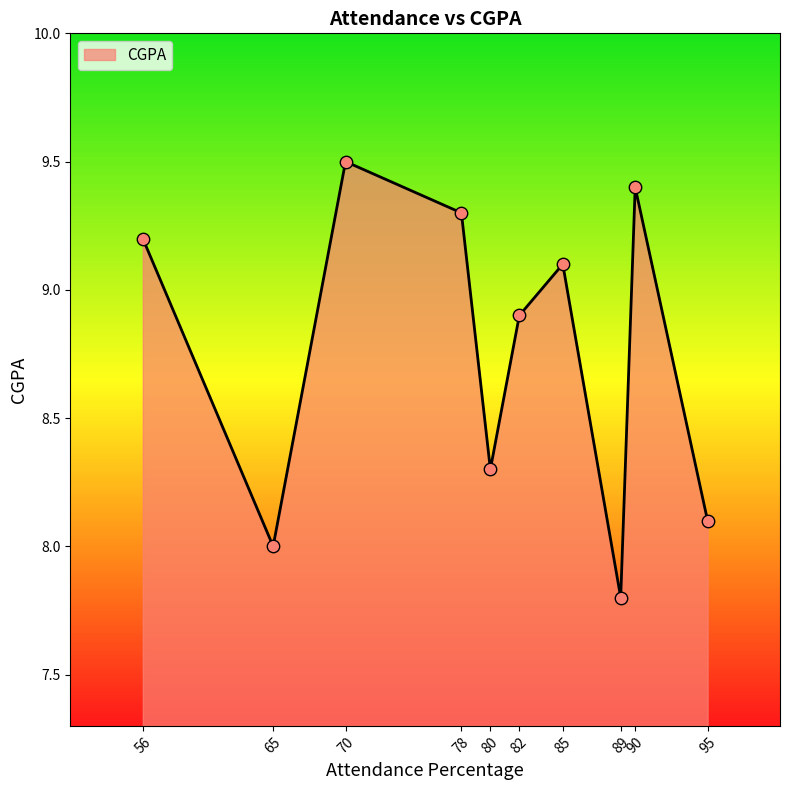

What is the change in value from 56 to 85?

-0.1